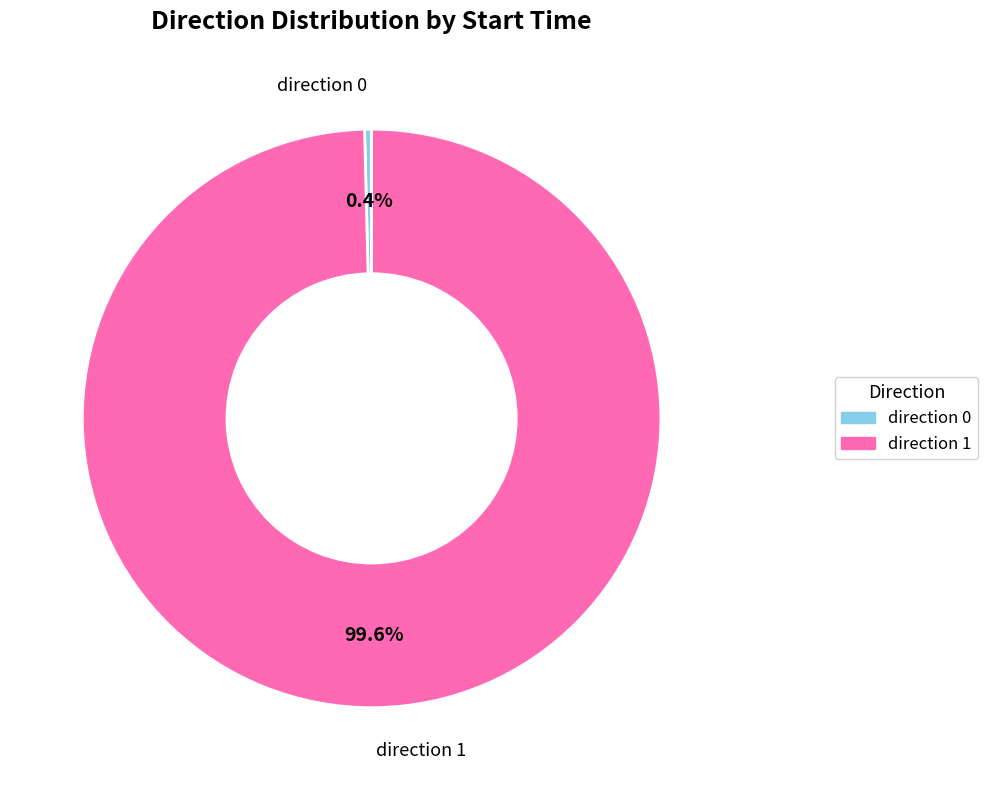

Does any single category account for the majority?

Yes